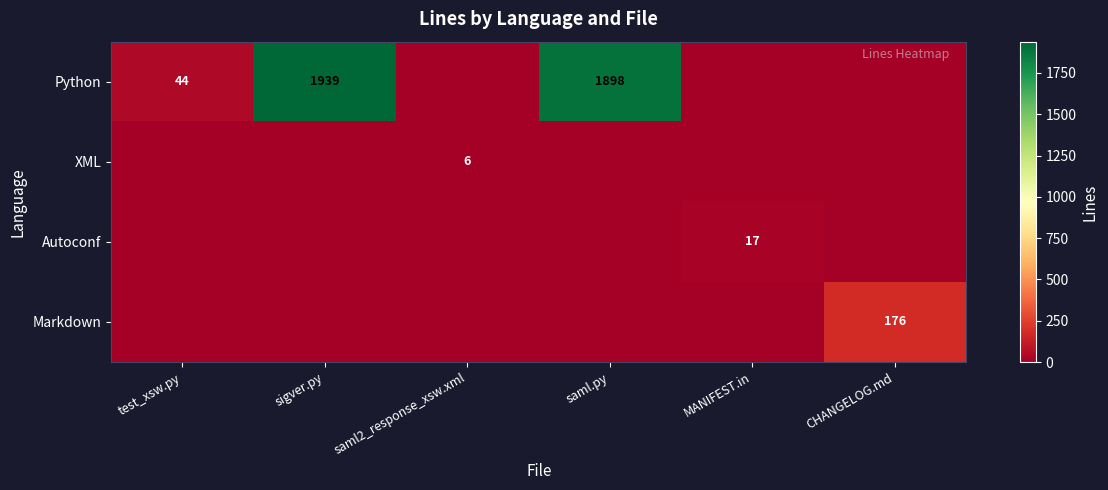

Is it true that Markdown equals 237 at CHANGELOG.md?

False